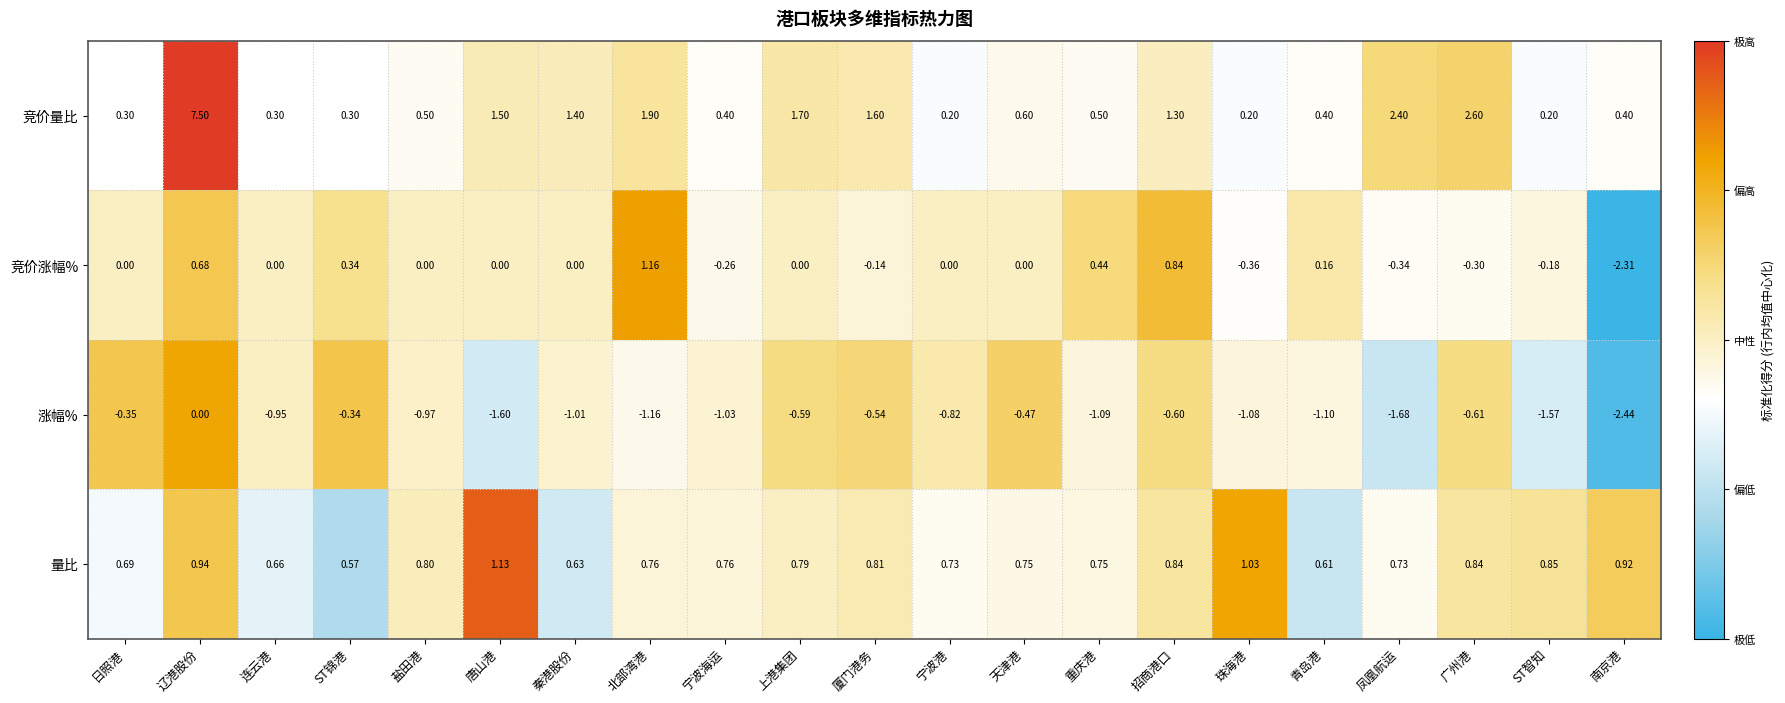

Where is 涨幅% nearest to the value -1?

秦港股份